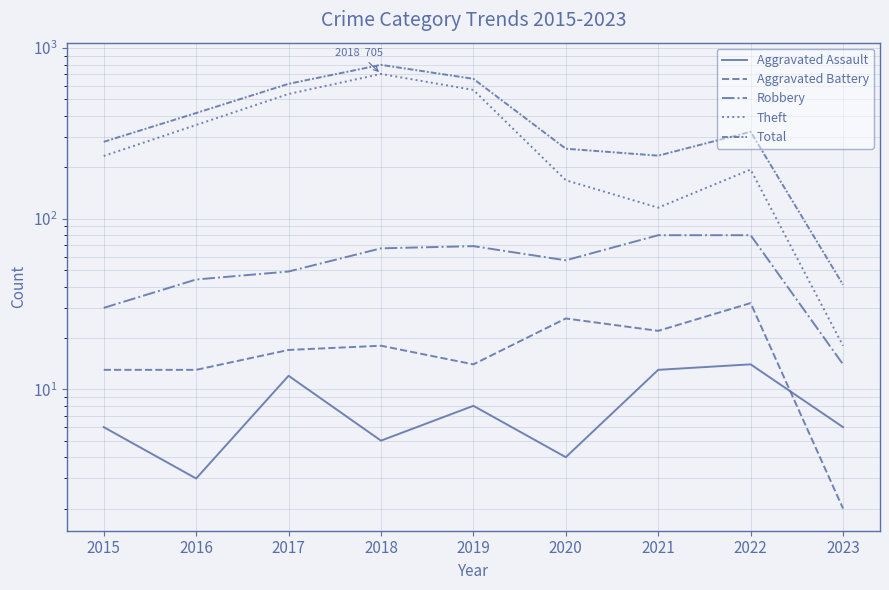

Where does the Theft series first go above 233?

2016